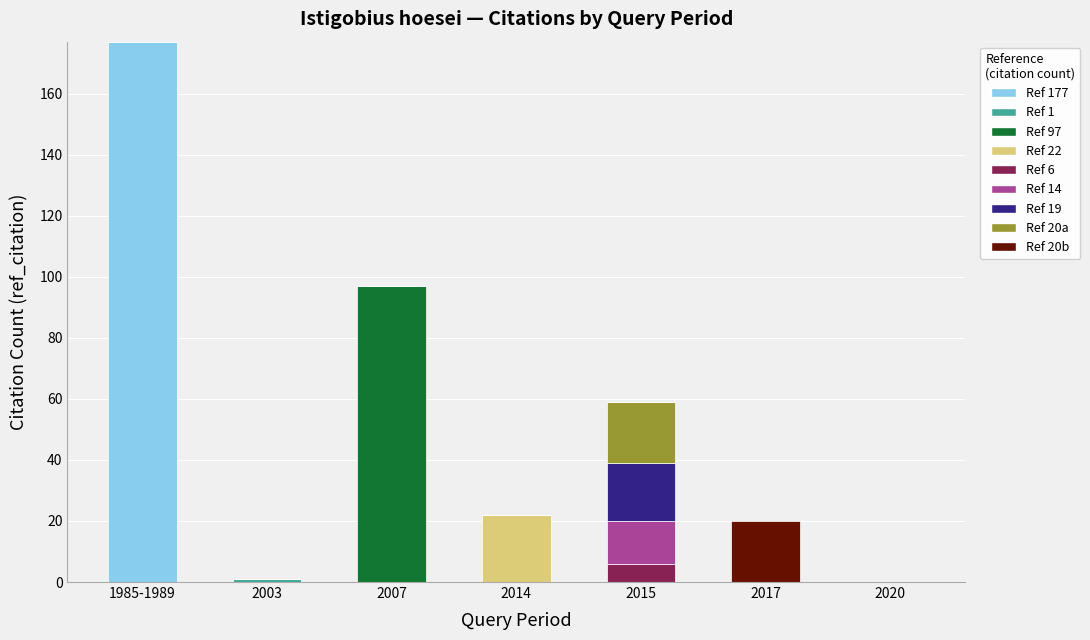

What is the total value across all series at 2014?

22